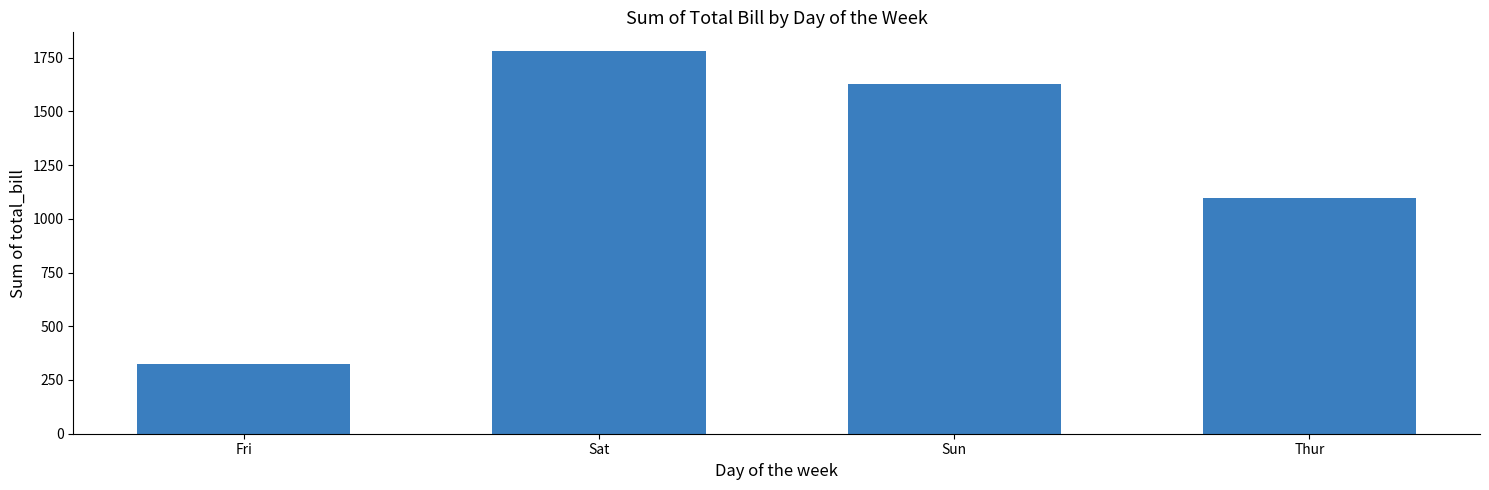

What is the label of the 2nd bar from the left?

Sat